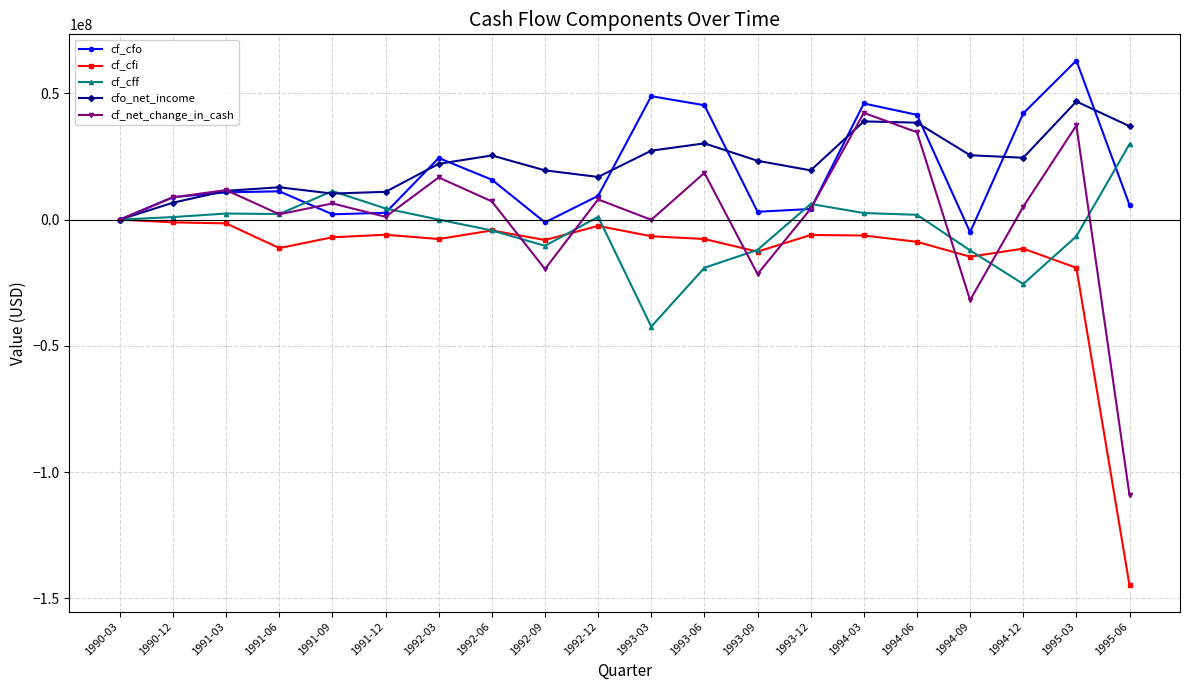

What is the approximate value of cf_cfi at 1992-12, to the nearest 10?

-2500000